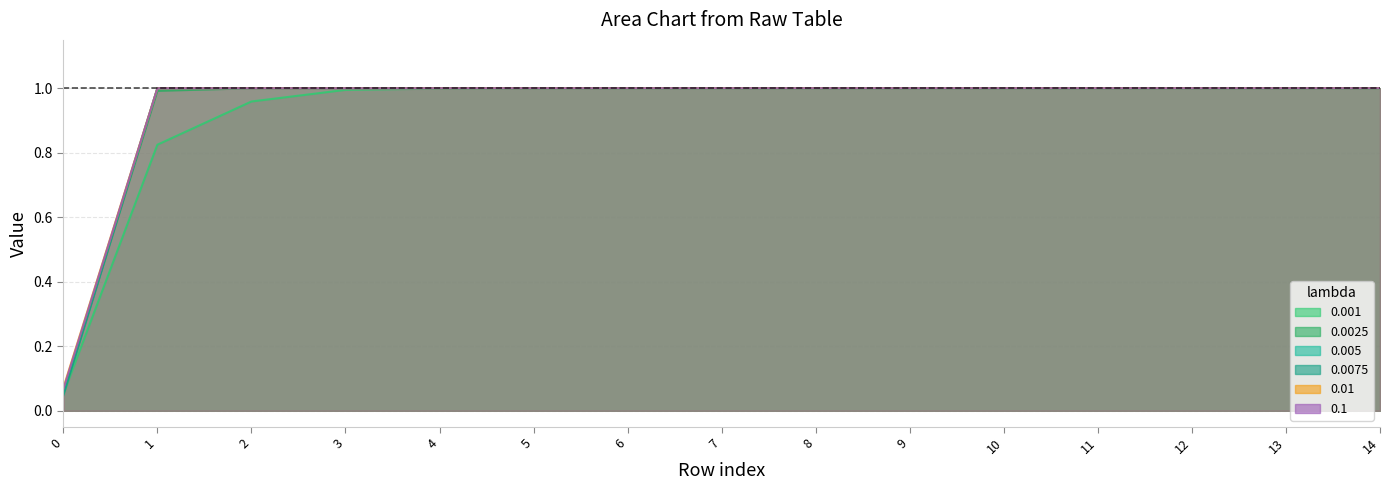

True or false: 0.0075 has more than 0 interior local peaks.

False